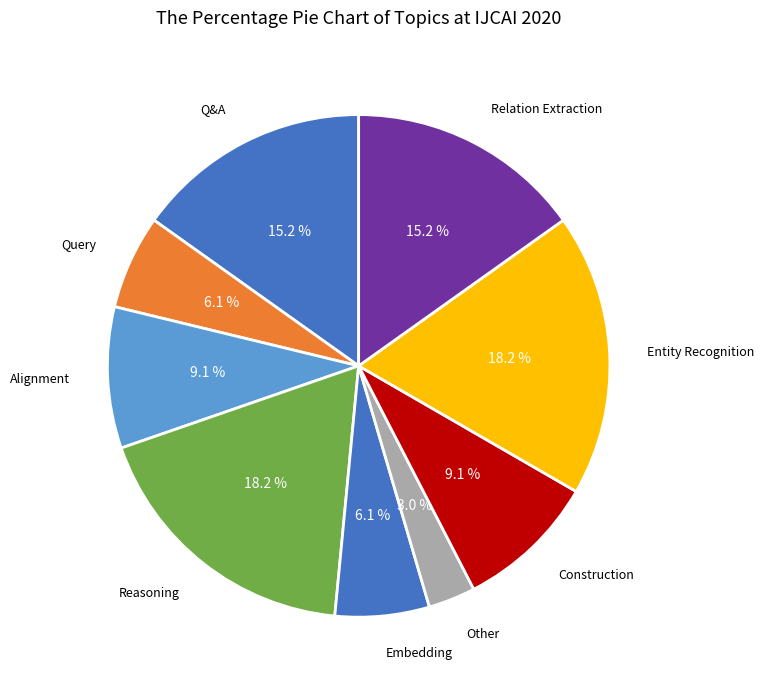

Count the number of slices in the pie.

9